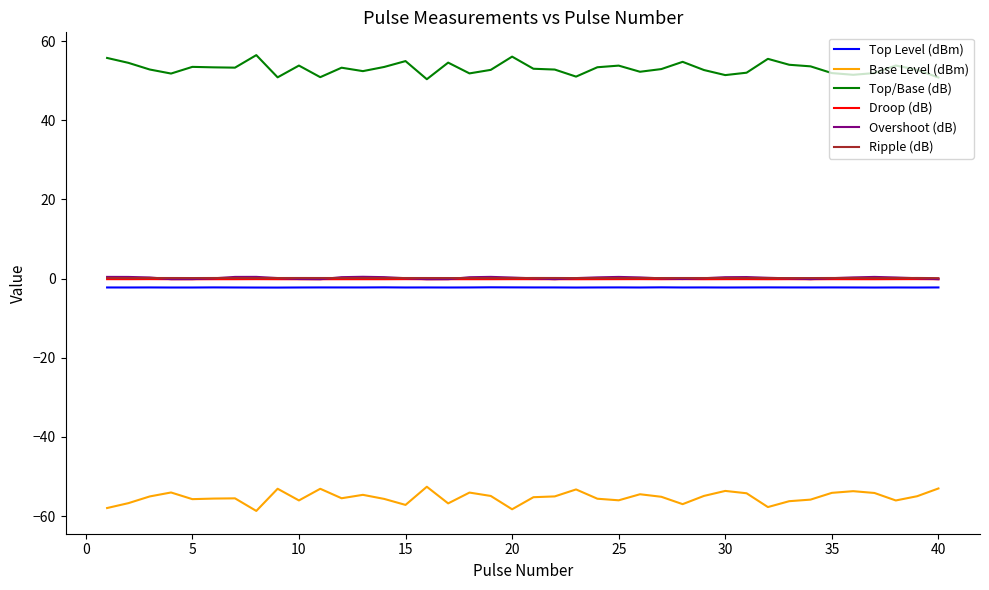

Which series has the largest total across all categories?

Top/Base (dB)